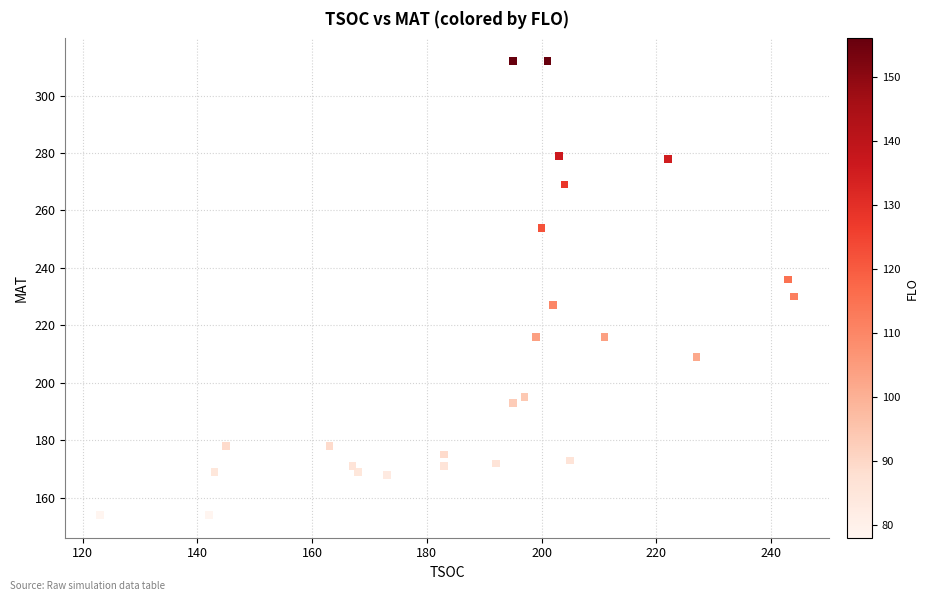

What is the range of X values (max minus min)?

121